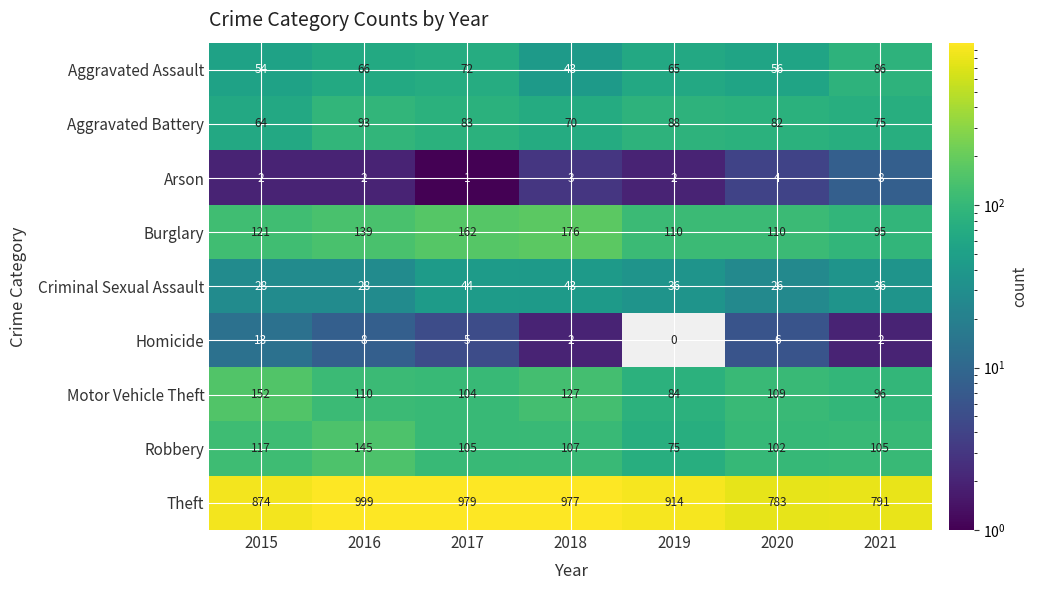

At how many categories does at least one series exceed 865?

5